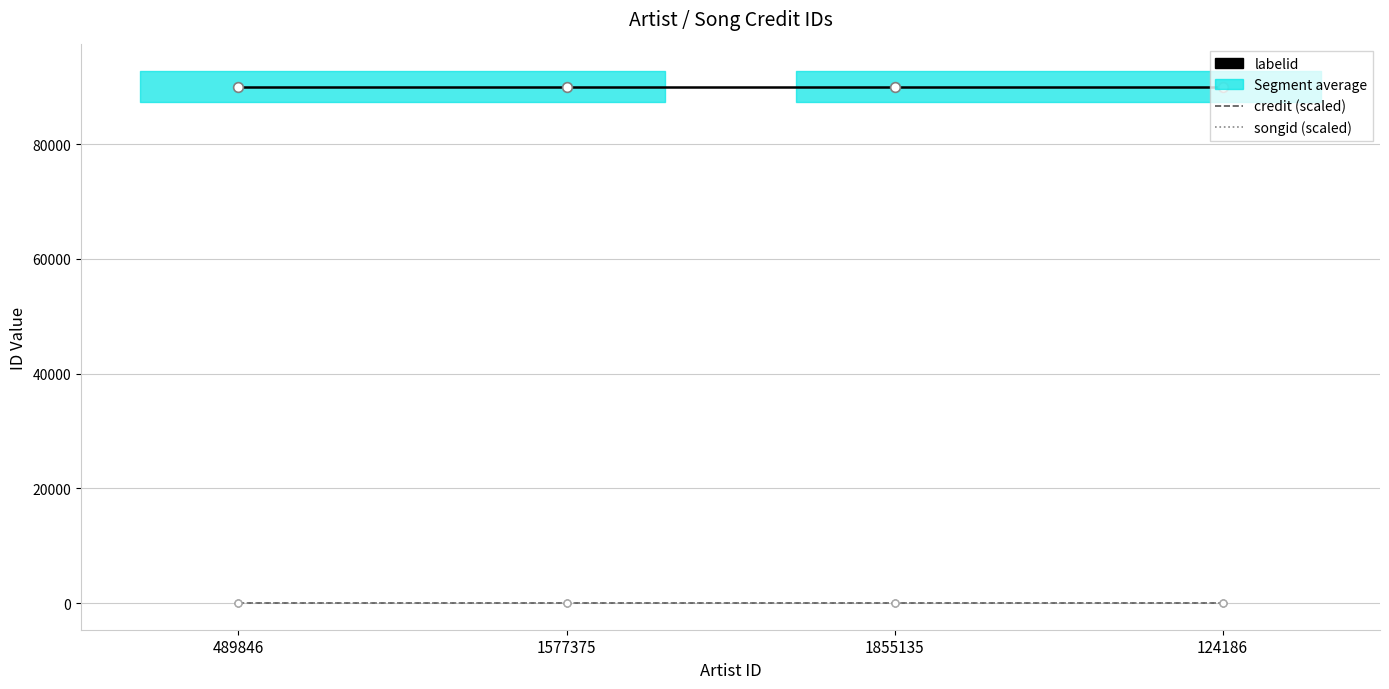

Count the number of data series in this chart.

3